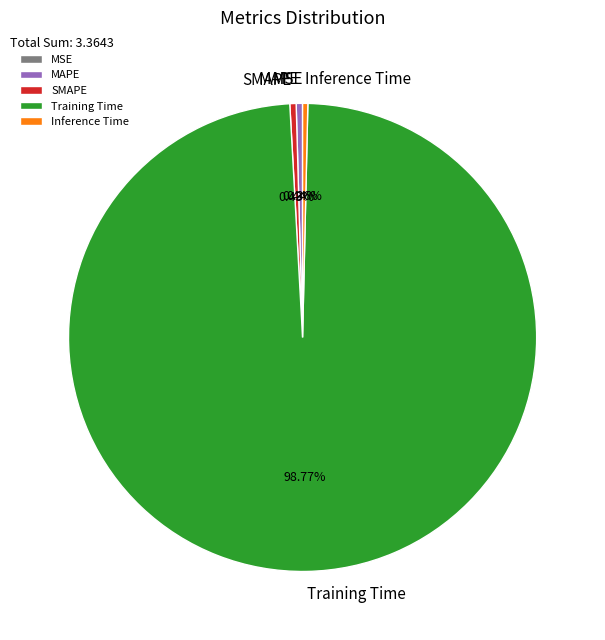

Between SMAPE and Training Time, which is larger?

Training Time